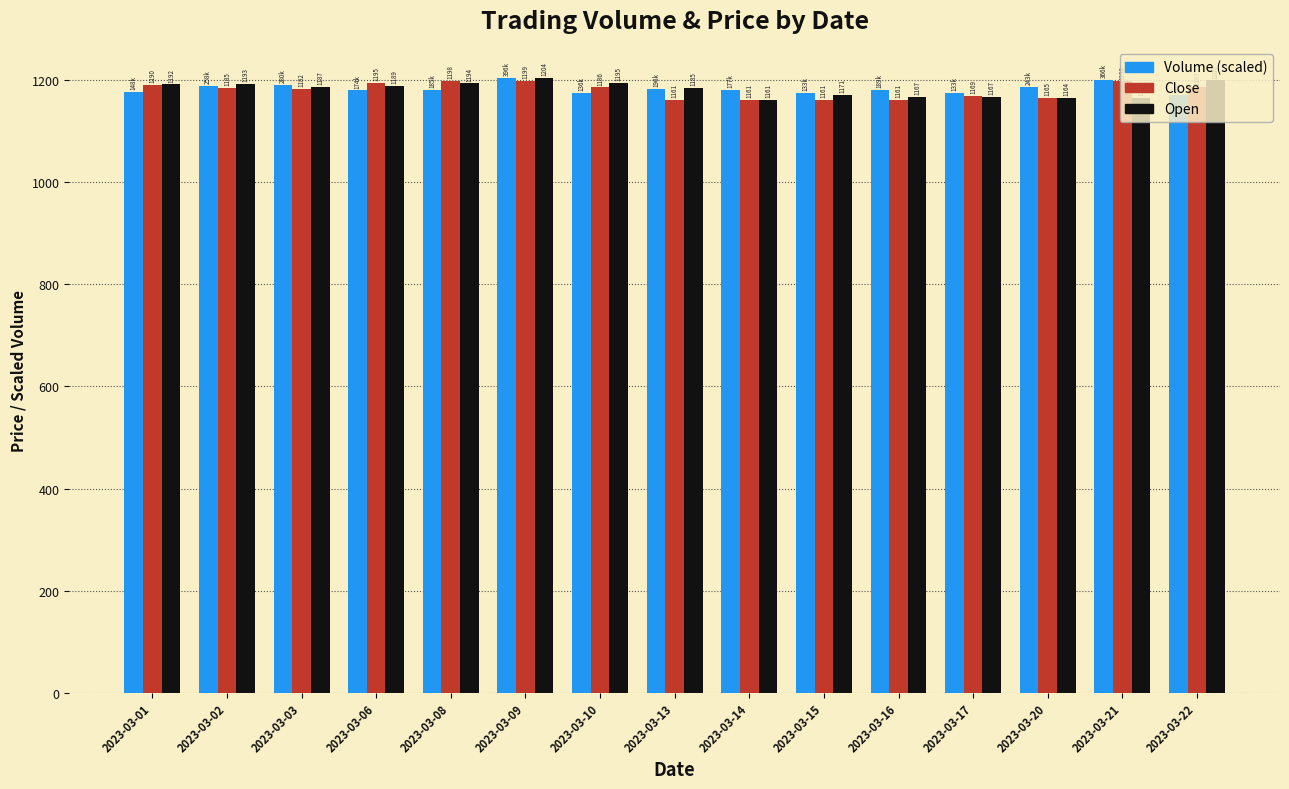

What is the greatest value displayed?

1203.8